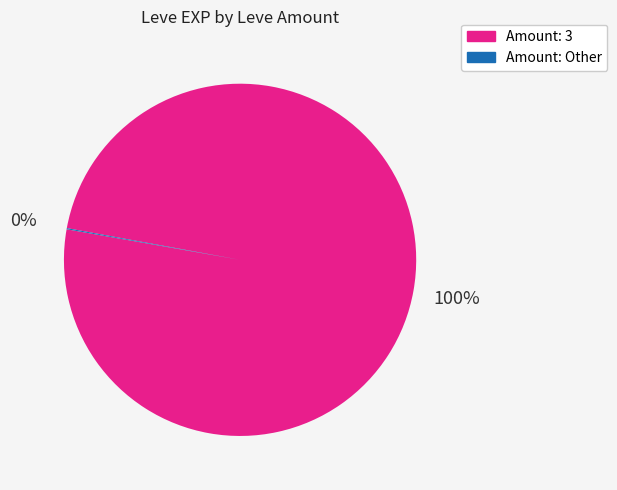

To the nearest percent, what is the difference between the largest and smallest slice percentages?

100%